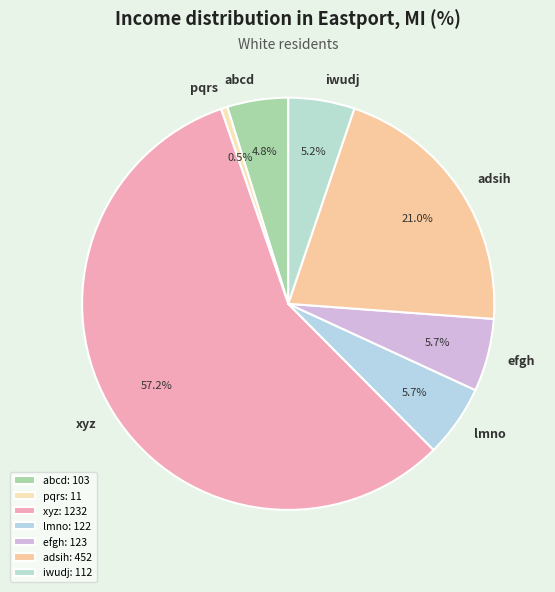

What is the ratio of the value at efgh to the value at lmno?

1.0